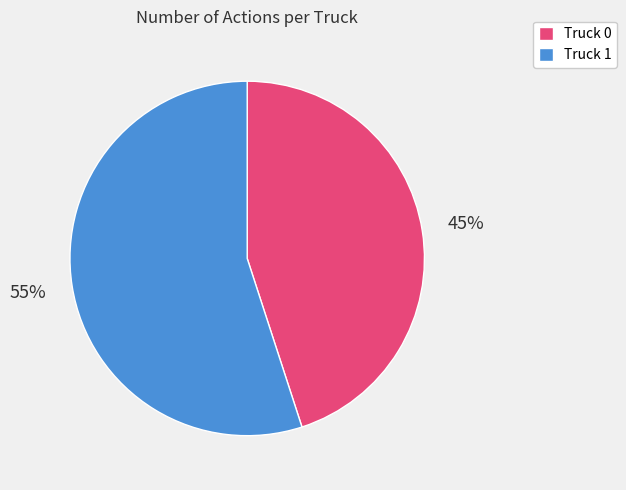

Do Truck 1 and Truck 0 together represent more than half of the pie?

Yes